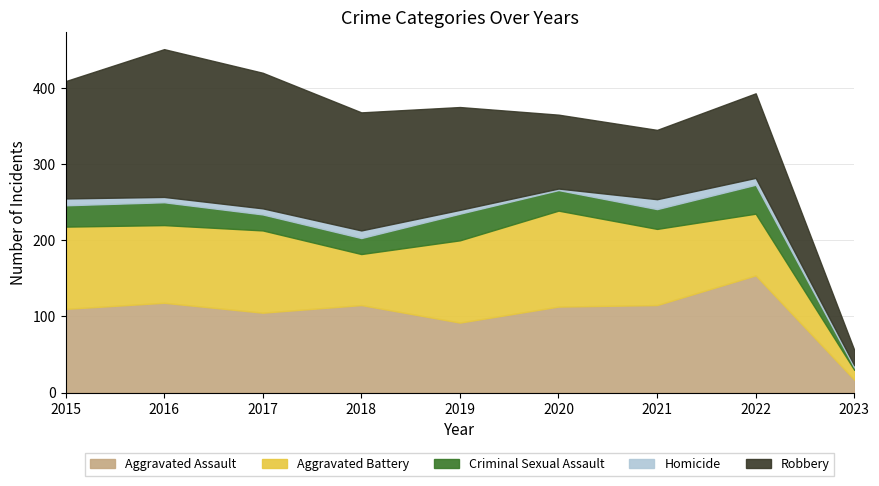

How many lines are shown in the chart?

5